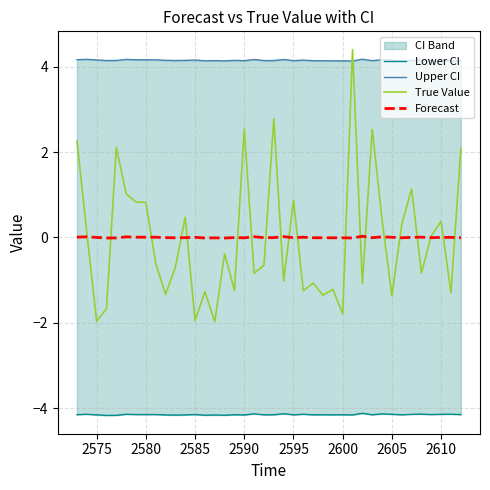

What is the maximum value for True Value?

4.4